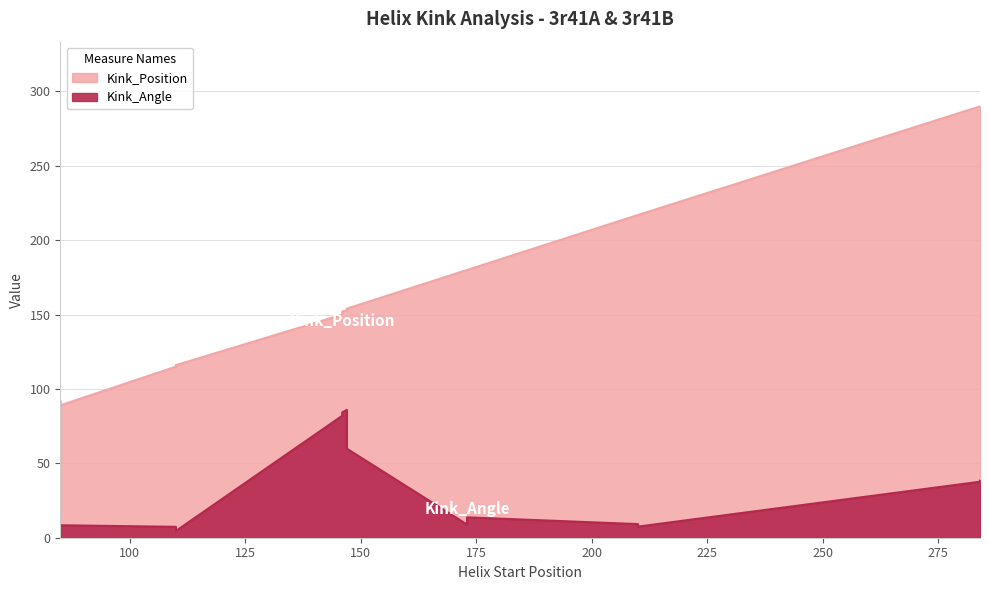

What are all the series names shown in the legend?

Kink_Angle, Kink_Position